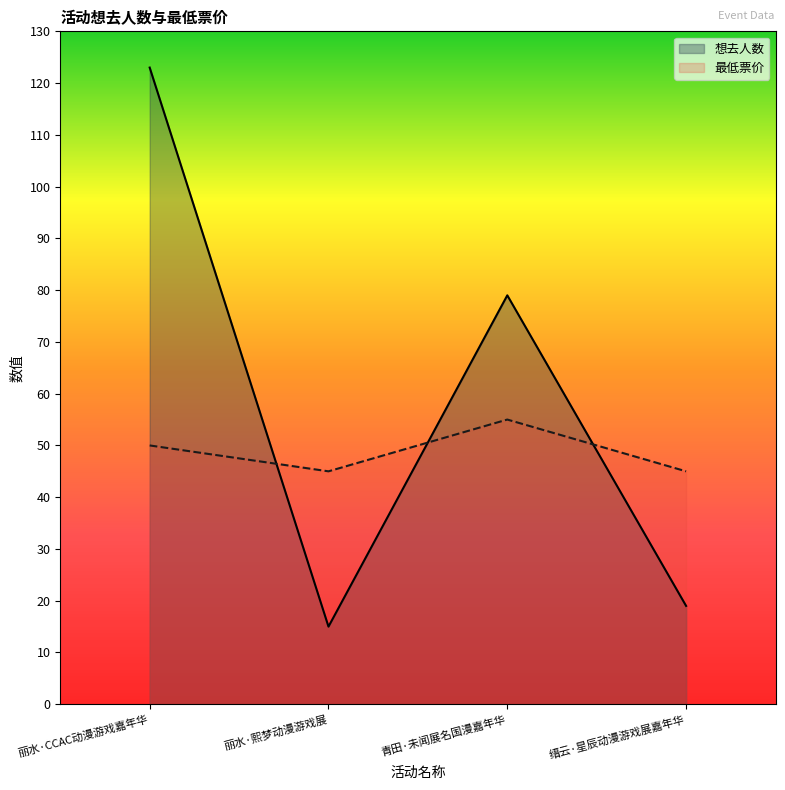

Which series has the largest total across all categories?

想去人数